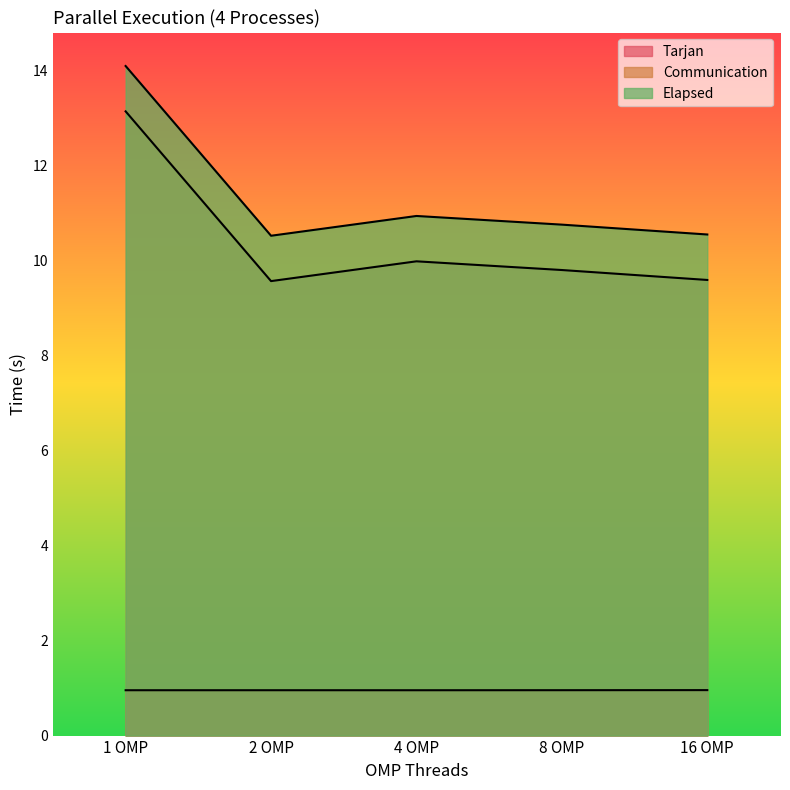

List the labels in order of Tarjan value, largest first.

16 OMP, 8 OMP, 2 OMP, 1 OMP, 4 OMP